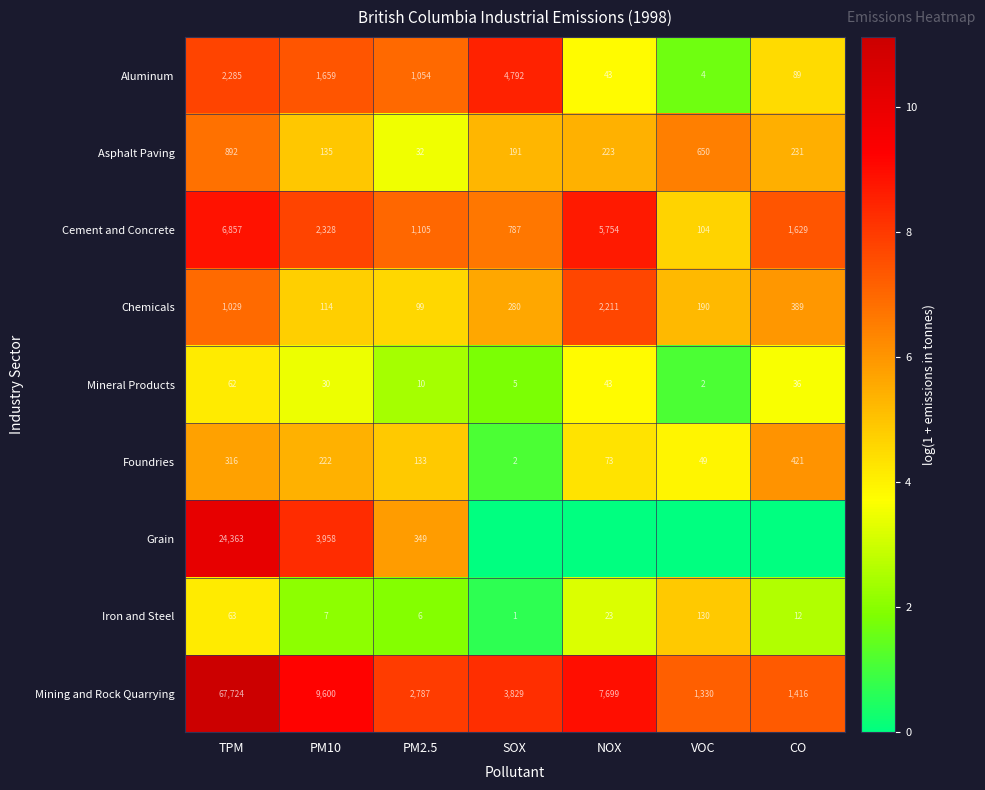

At which category is the sum across all series the highest?

TPM